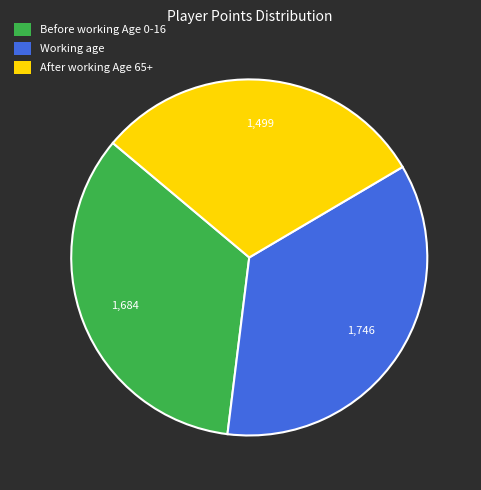

What is the ratio of the value at Before working Age 0-16 to the value at After working Age 65+?

1.1